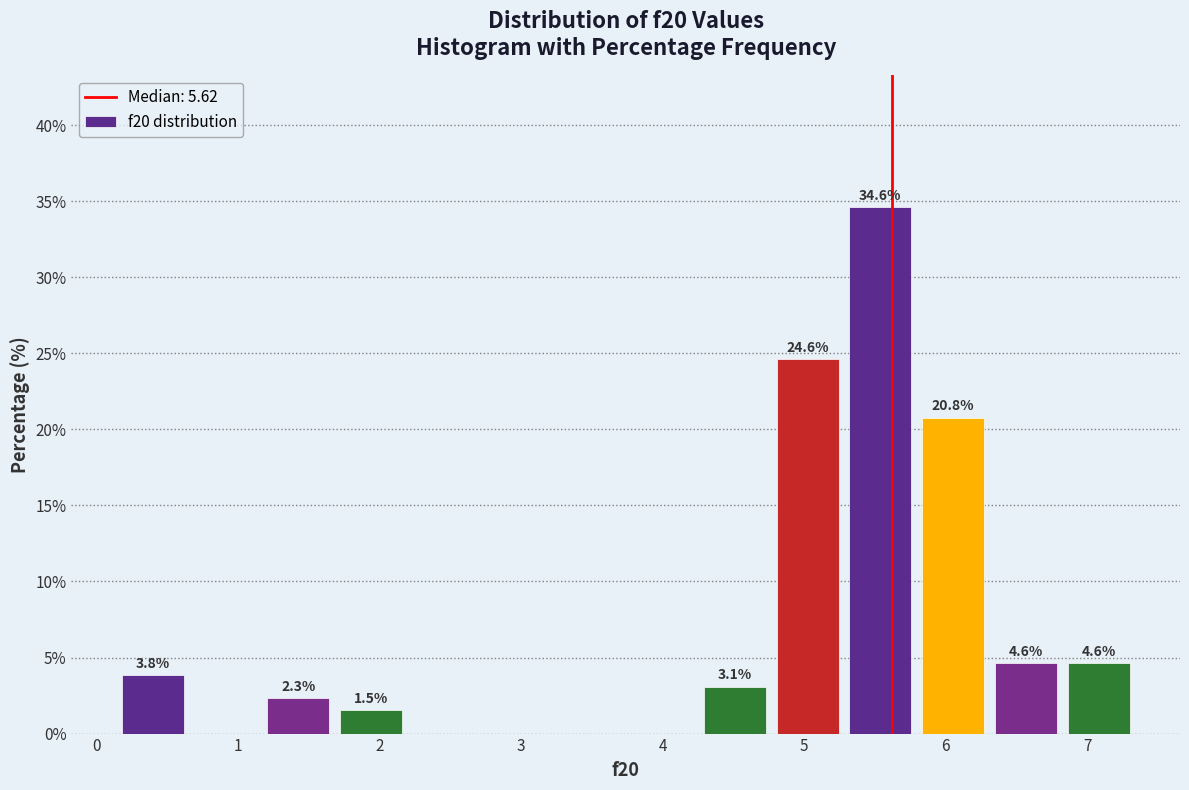

Which range on the x-axis has the tallest bar?

5.3 to 5.8